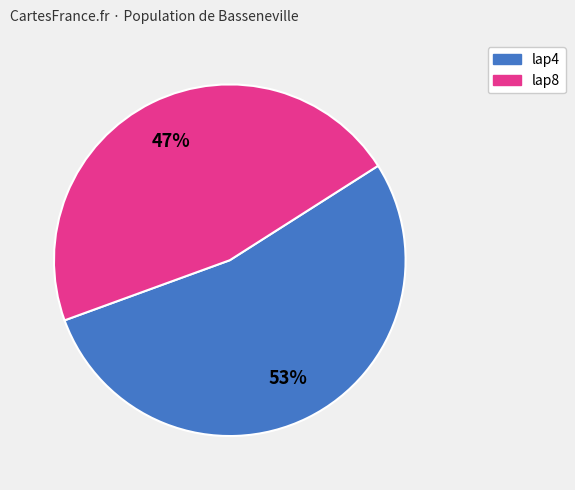

To the nearest percent, what is the average slice percentage?

50%